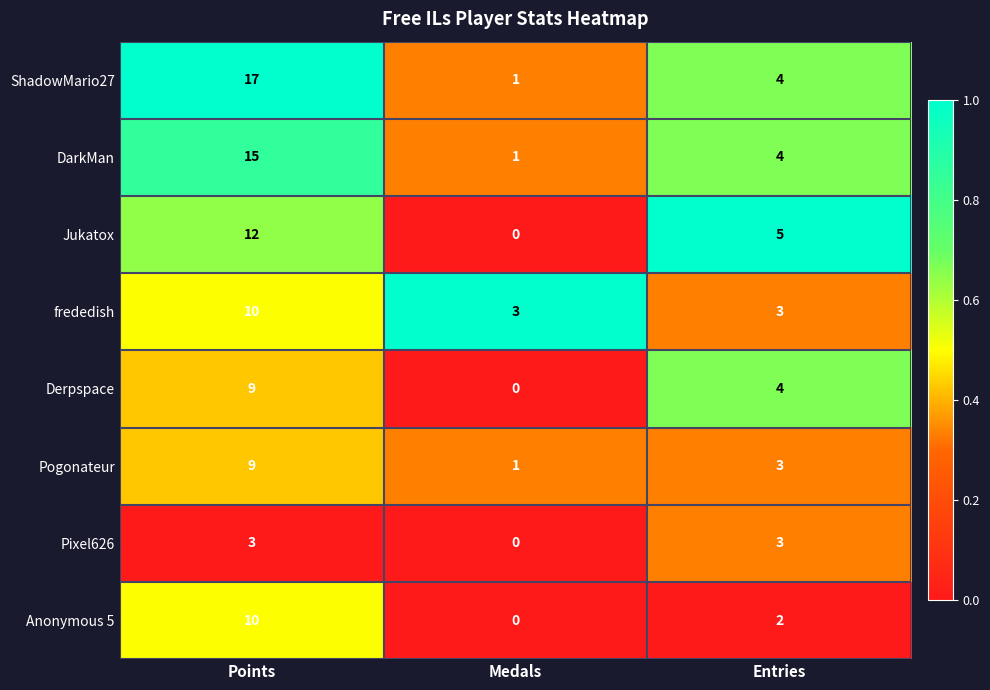

Which series has the largest total across all categories?

ShadowMario27